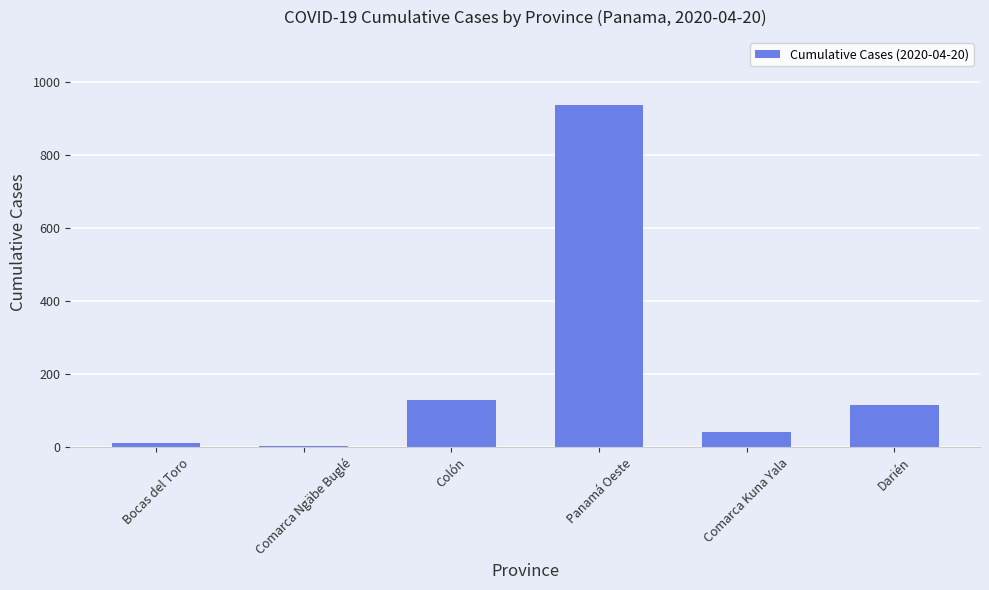

The value at Darién is 116. True or false?

True